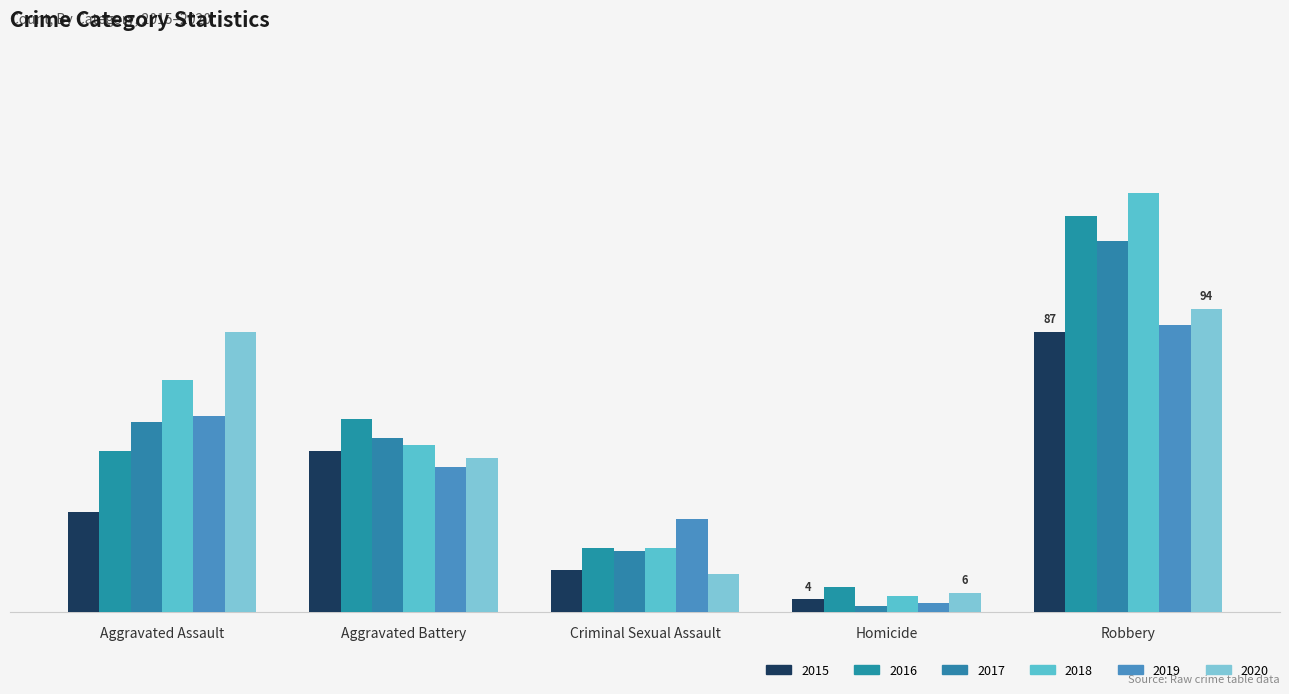

What is the spread (max minus min) of values at Aggravated Battery?

15